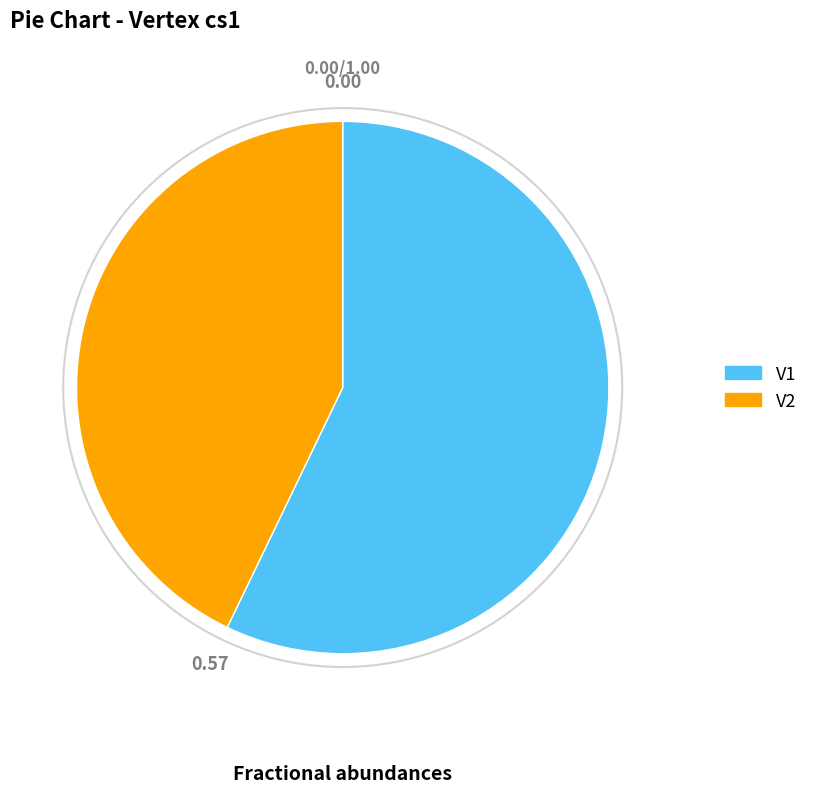

Which slice is the largest?

V1